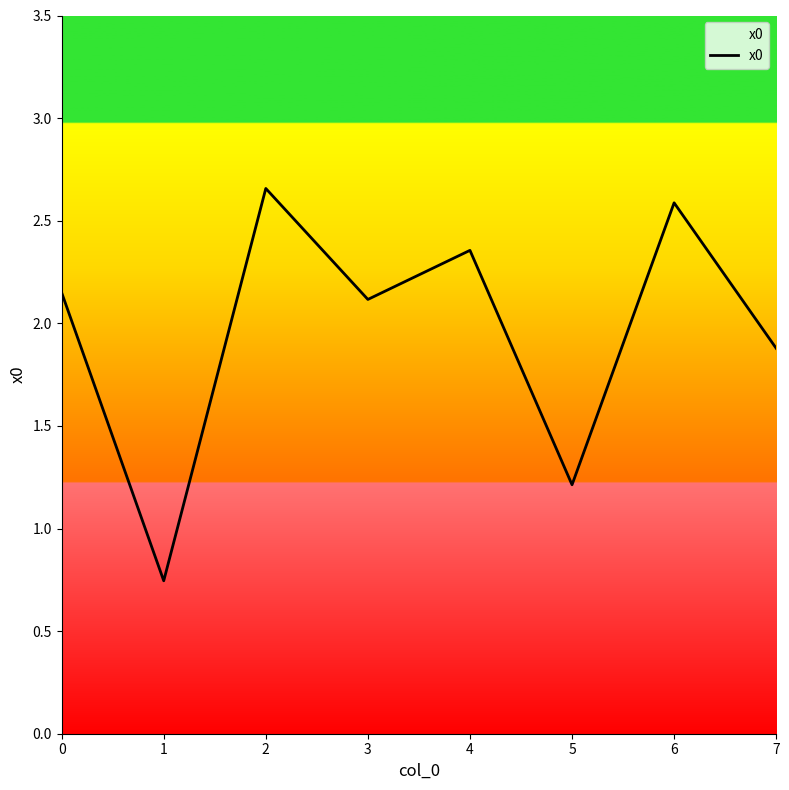

Which category has the highest value across all series?

2